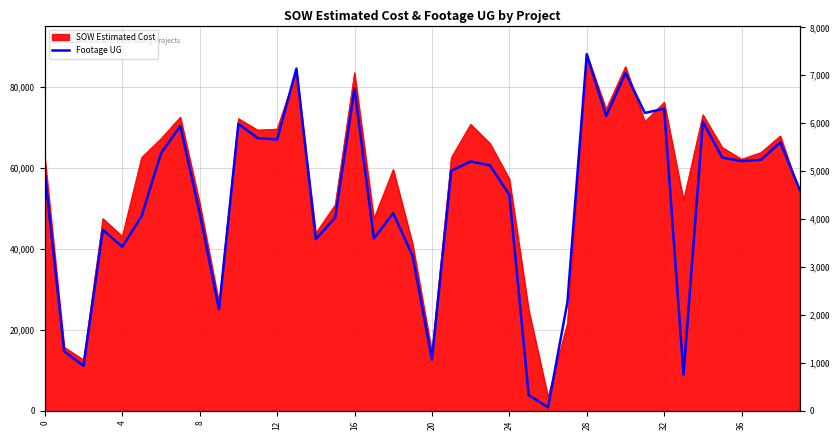

What is the label of the 2nd point from the right?

38